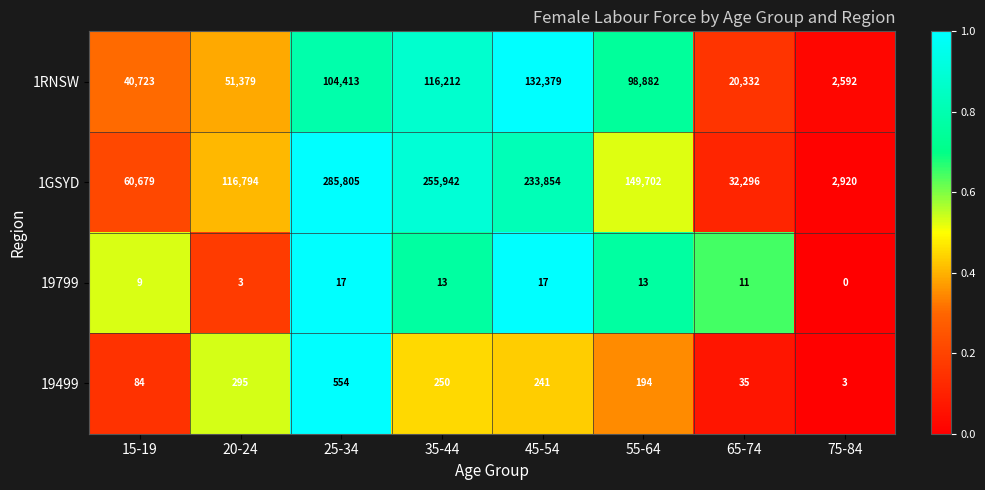

Between 20-24 and 65-74, which series saw the biggest shift?

1GSYD